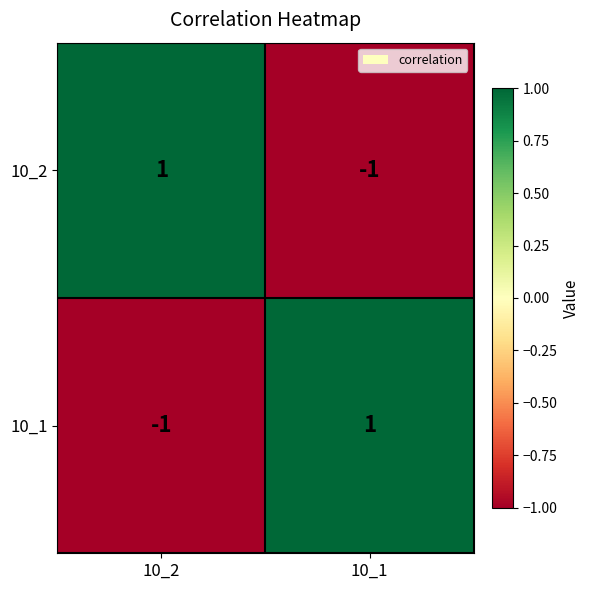

What is the greatest value displayed?

1